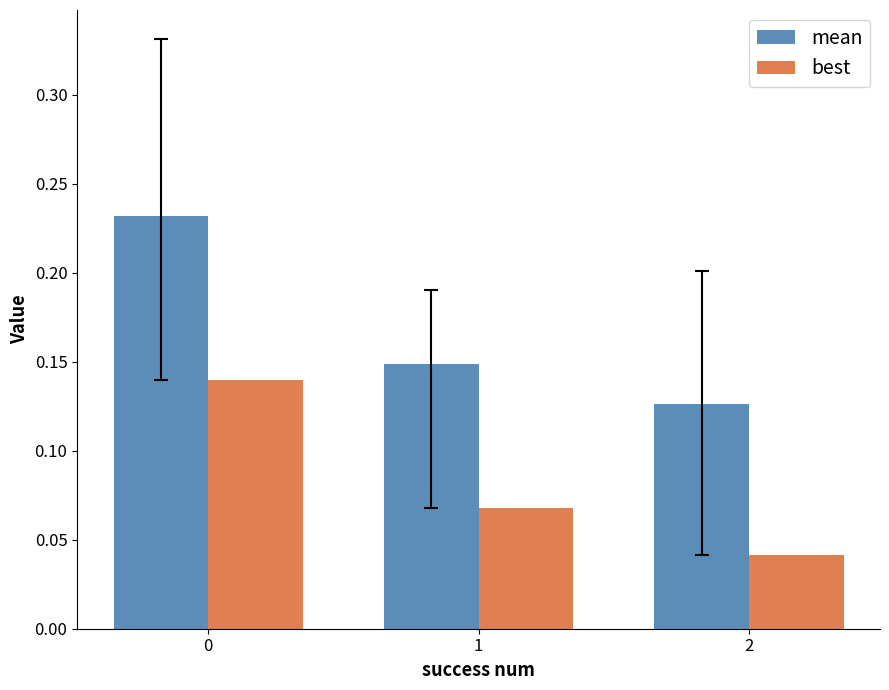

Where is mean nearest to the value 0?

2